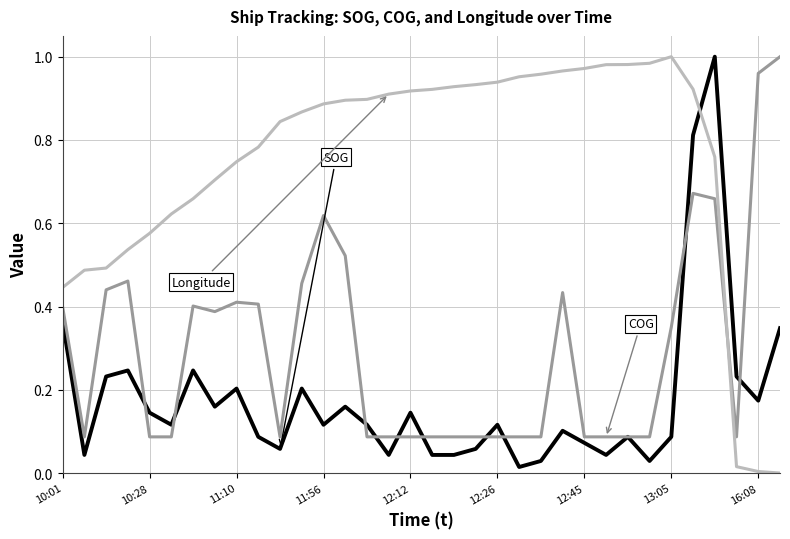

How many lines are shown in the chart?

3